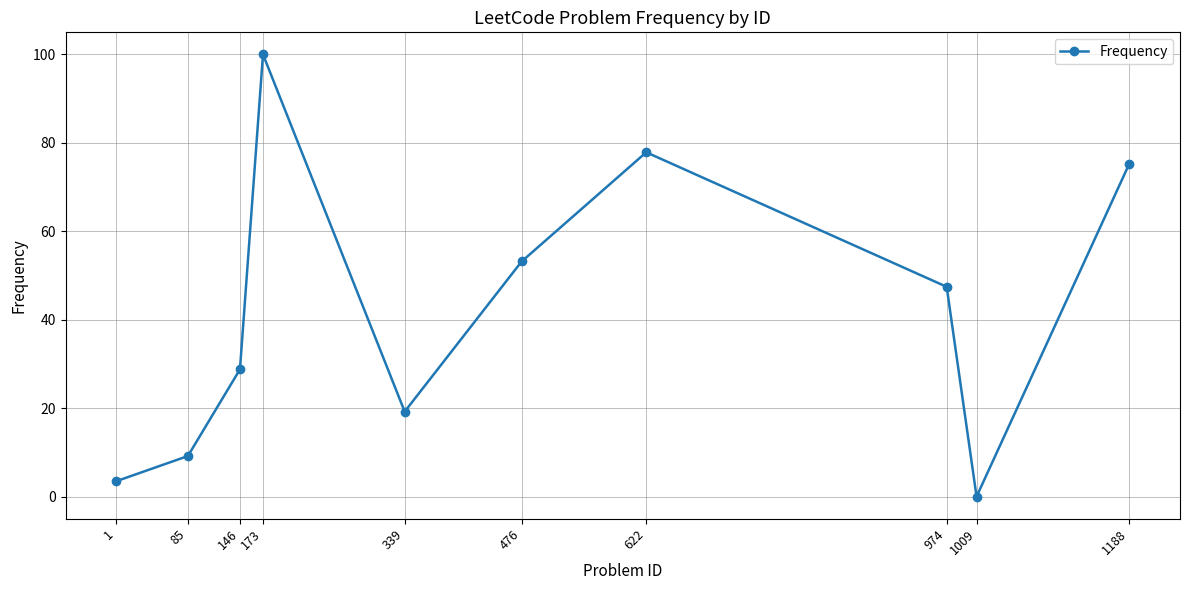

How many values are above zero?

9